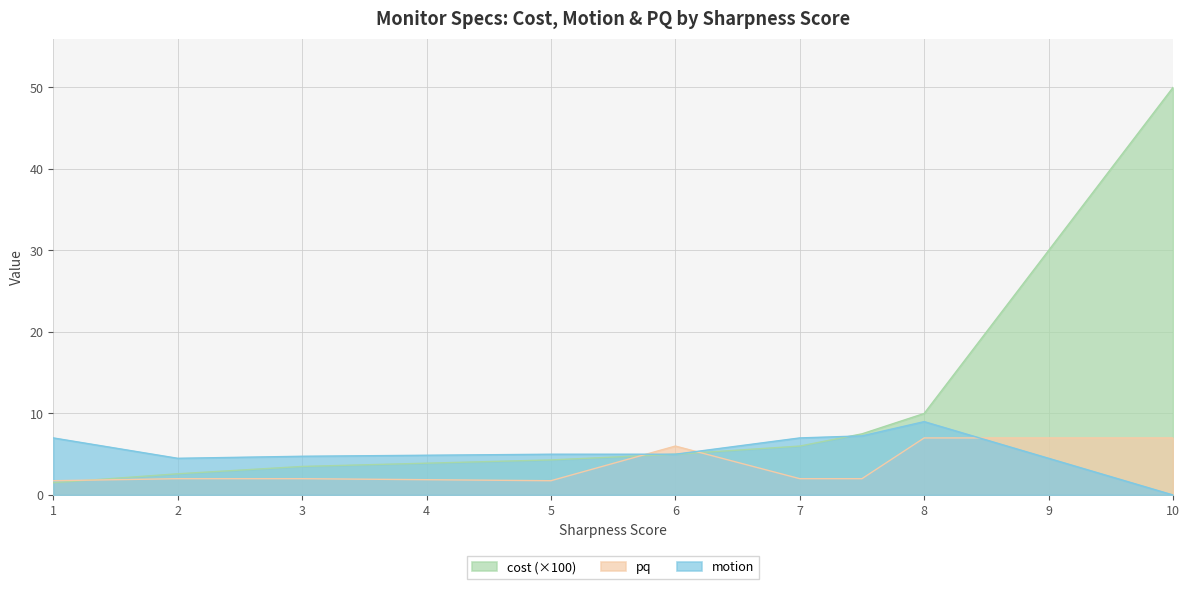

True or false: pq and cost intersect in this chart.

True